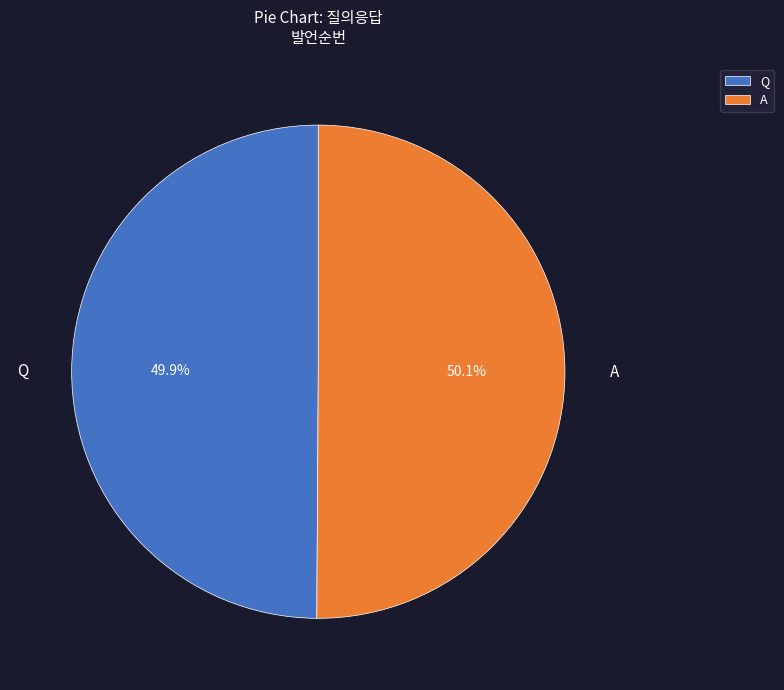

What percentage is the A slice, to the nearest percent?

50%